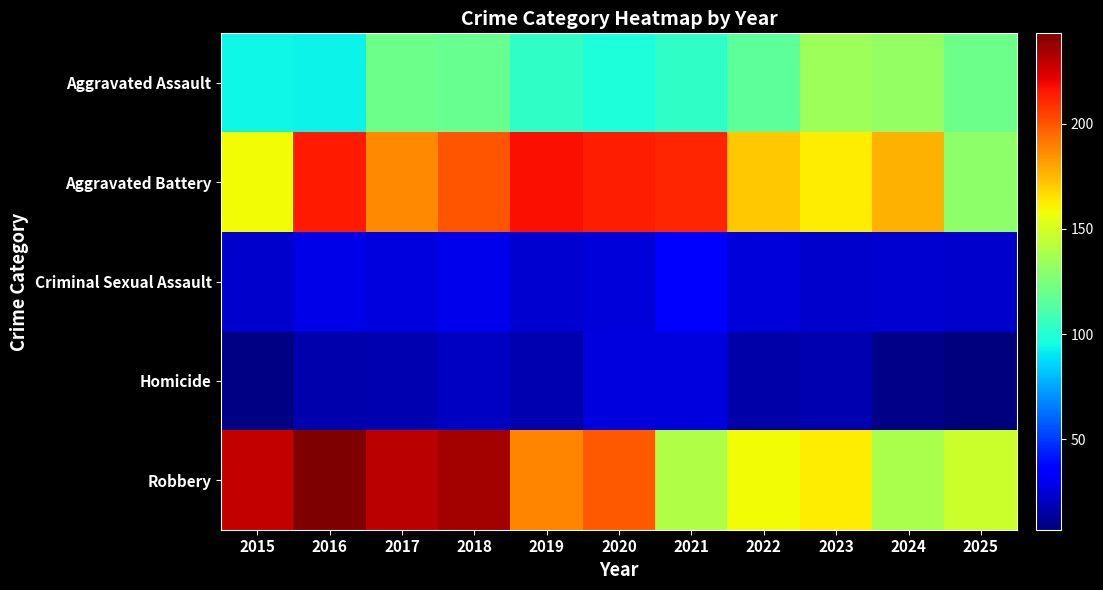

What is the spread (max minus min) of values at 2024?

168